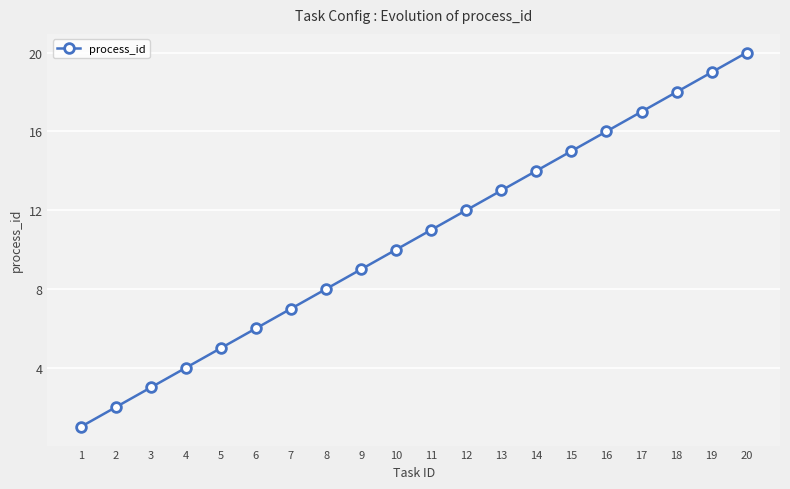

Which has a higher value, 13 or 18?

18